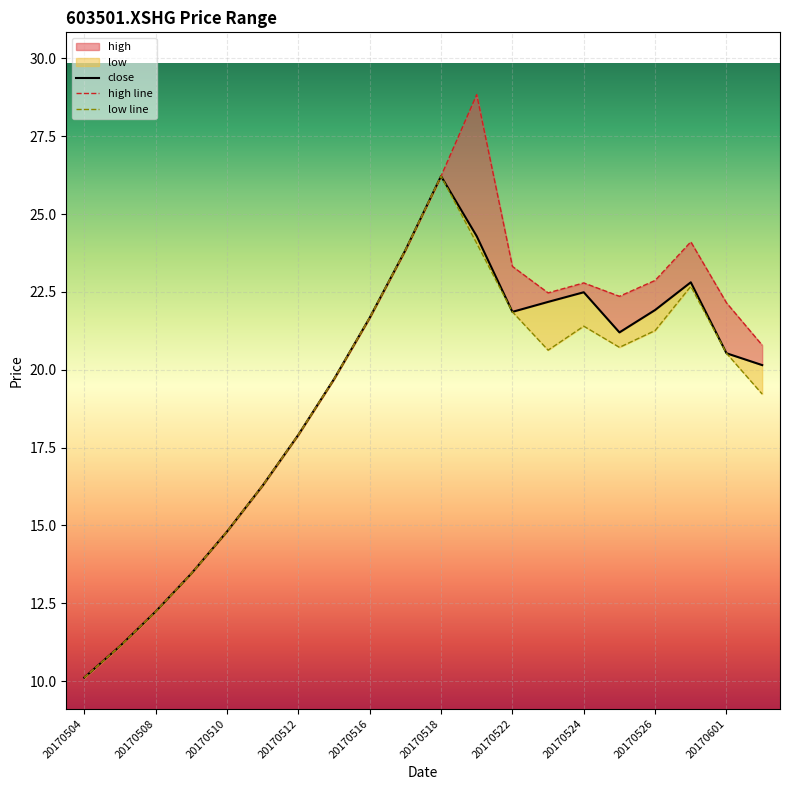

What is the average value of the low series?

19.0